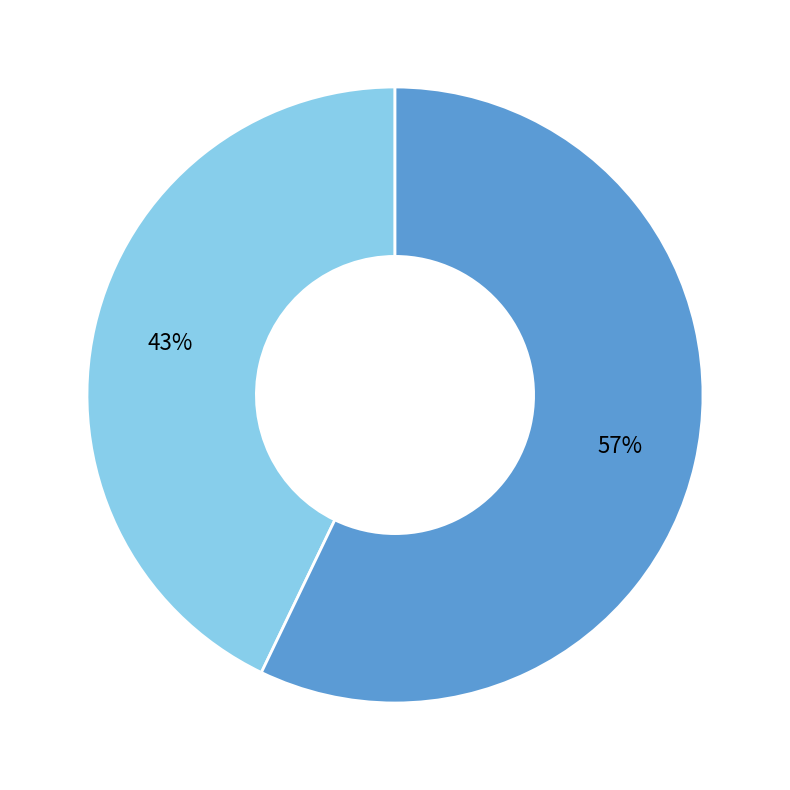

True or false: Corner kicks accounts for 43% of the total.

True